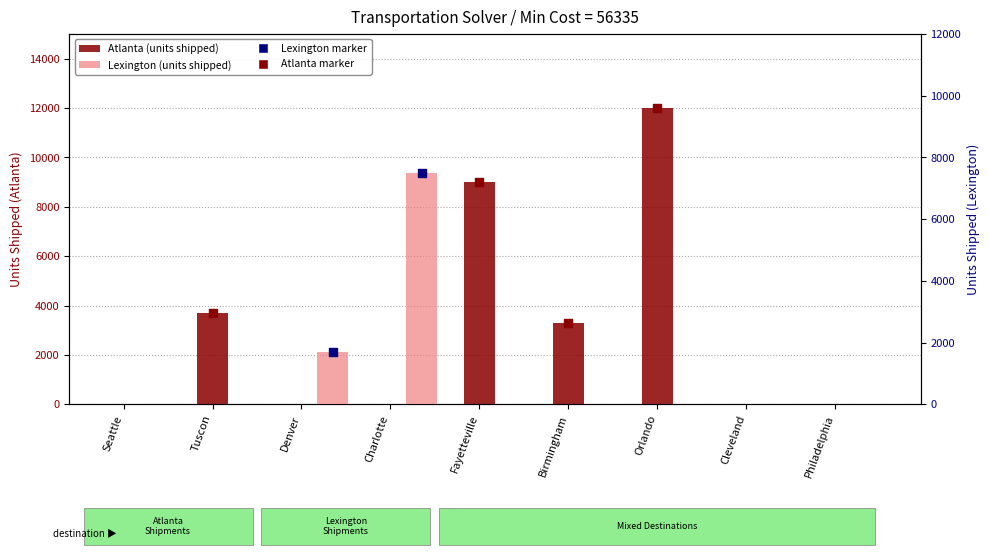

Is the value of Lexington at Charlotte greater than the value of Atlanta at Denver?

Yes